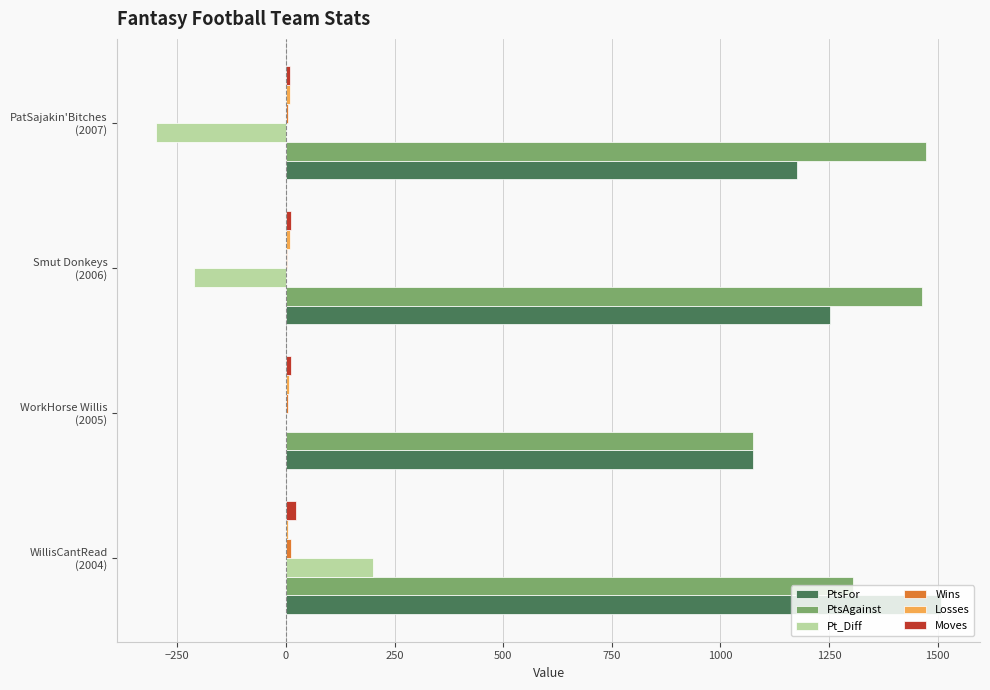

What is the sum of all Pt_Diff values?

-308